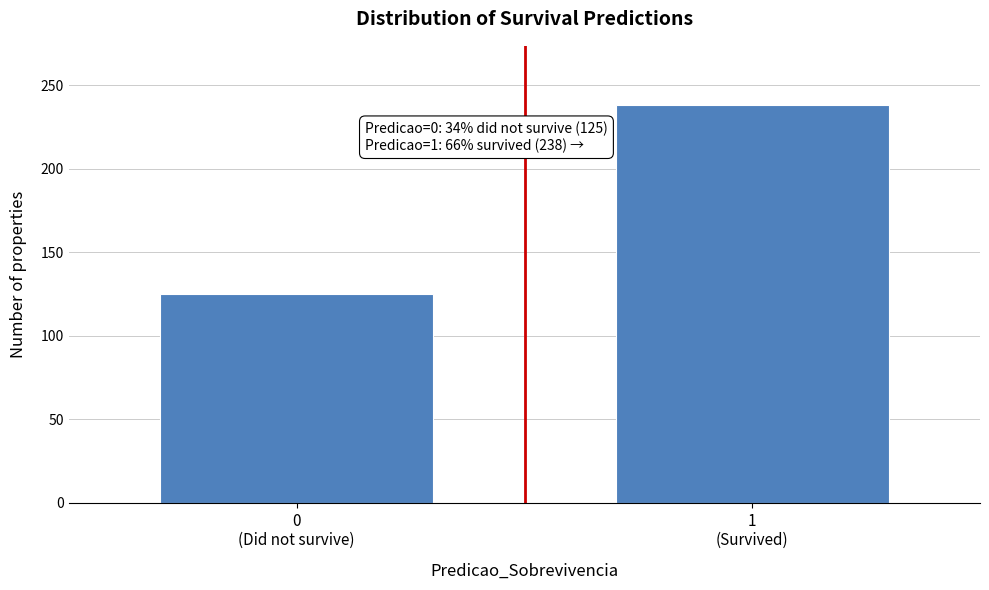

Reading left to right, list all the values displayed in this chart.

125	238